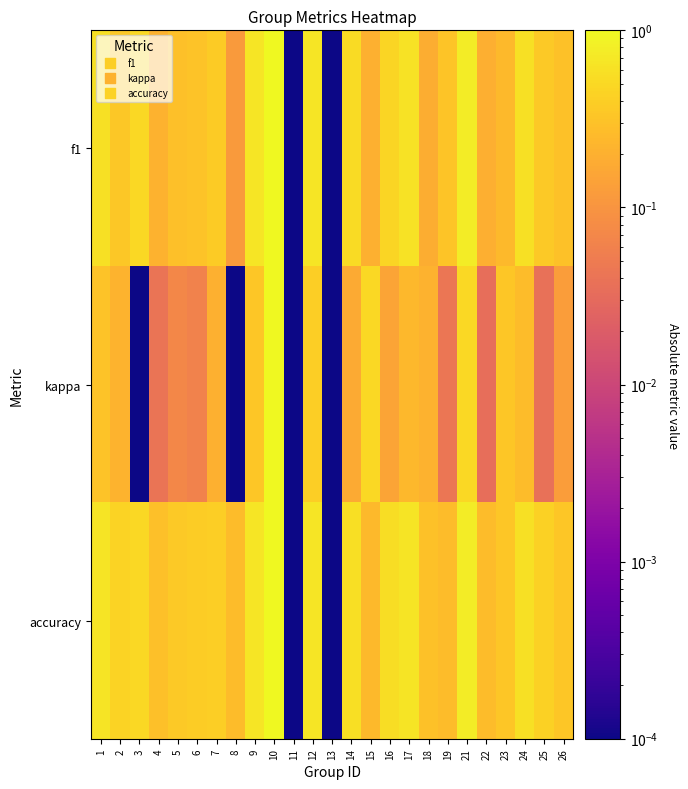

List the series in order of their peak value, highest first.

f1, kappa, accuracy